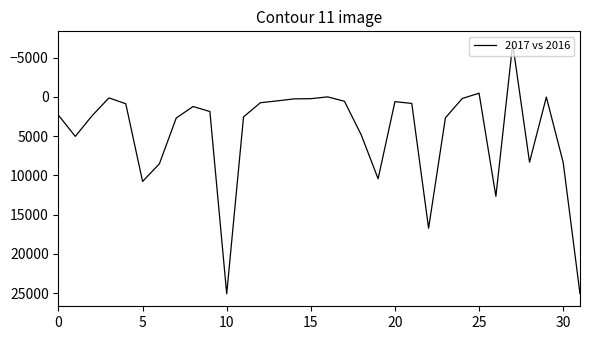

What is the difference between the maximum and minimum values?

31842